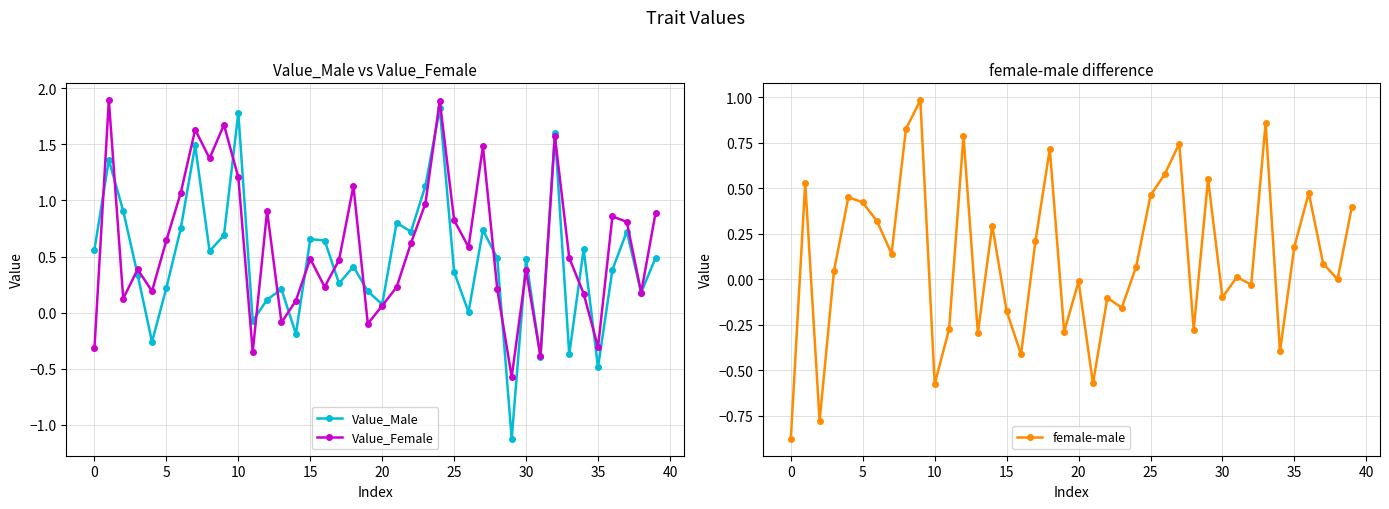

Is it true that female-male equals 1.3 at 27?

False